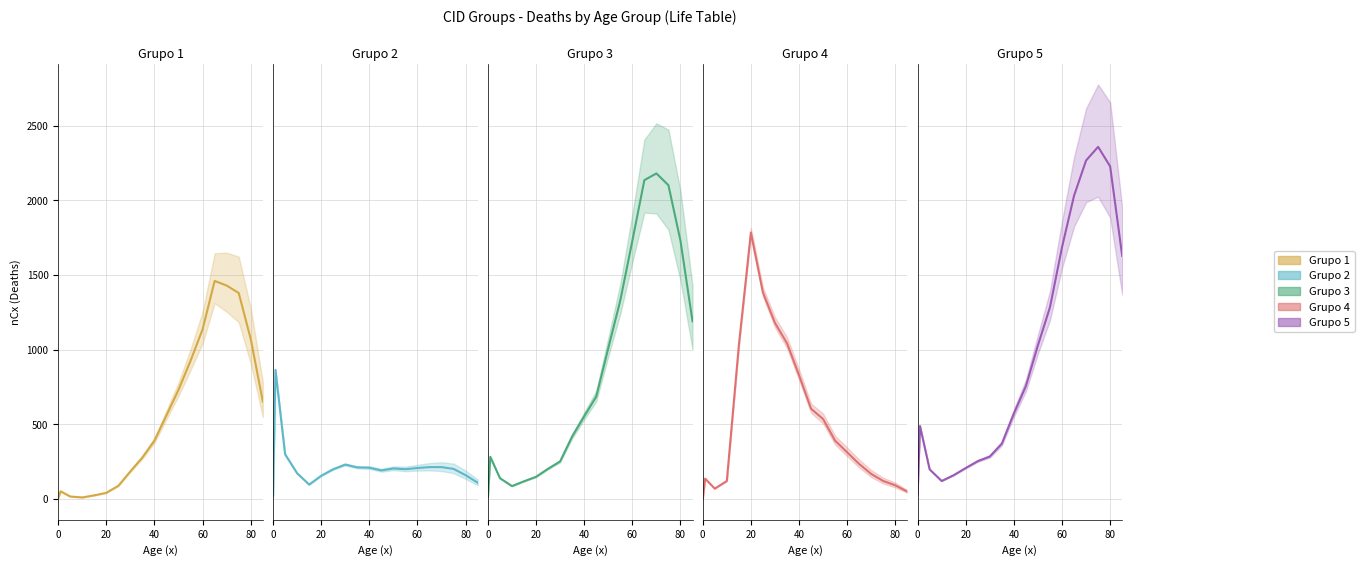

Reading left to right, list all the values displayed in this chart.

Grupo 1: 5	52	17	11	25	42	89	186	279	392	562	732	927	1138	1461	1430	1380	1071	653
Grupo 2: 22	865	300	173	97	156	200	231	212	210	192	205	200	208	214	214	202	160	110
Grupo 3: 14	283	140	87	119	149	203	252	419	554	686	1010	1330	1729	2136	2181	2102	1730	1191
Grupo 4: 0	137	70	121	1029	1785	1384	1180	1044	830	605	536	391	313	235	168	121	92	50
Grupo 5: 34	489	199	121	160	208	254	285	371	573	757	1030	1285	1687	2032	2268	2359	2228	1629